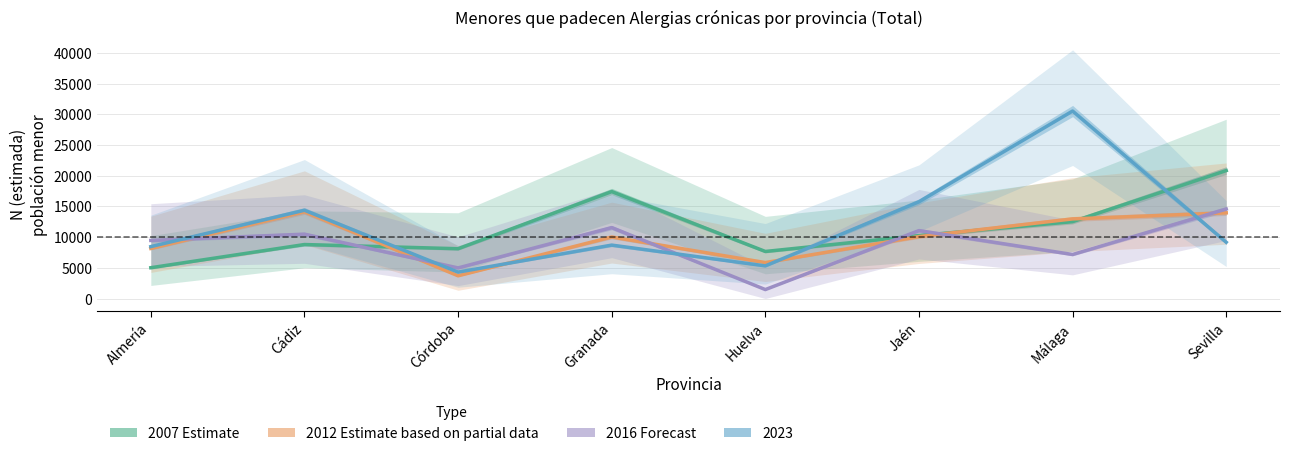

Rank the categories by 2007 Estimate value from highest to lowest.

Sevilla, Granada, Málaga, Jaén, Cádiz, Córdoba, Huelva, Almería